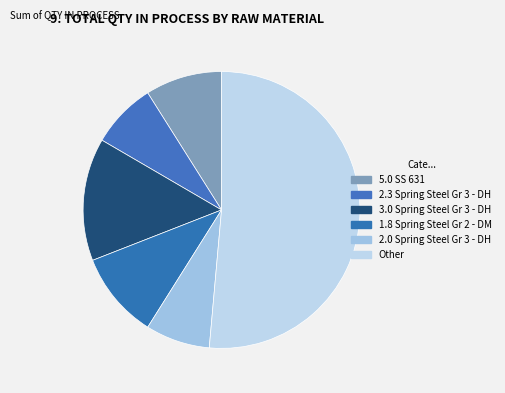

To the nearest percent, what portion does 1.8 Spring Steel Gr 2 - DM represent?

10%